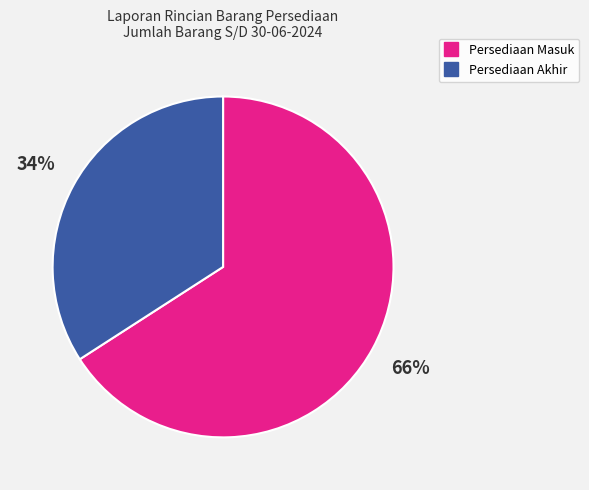

Is there a majority slice in this chart?

Yes